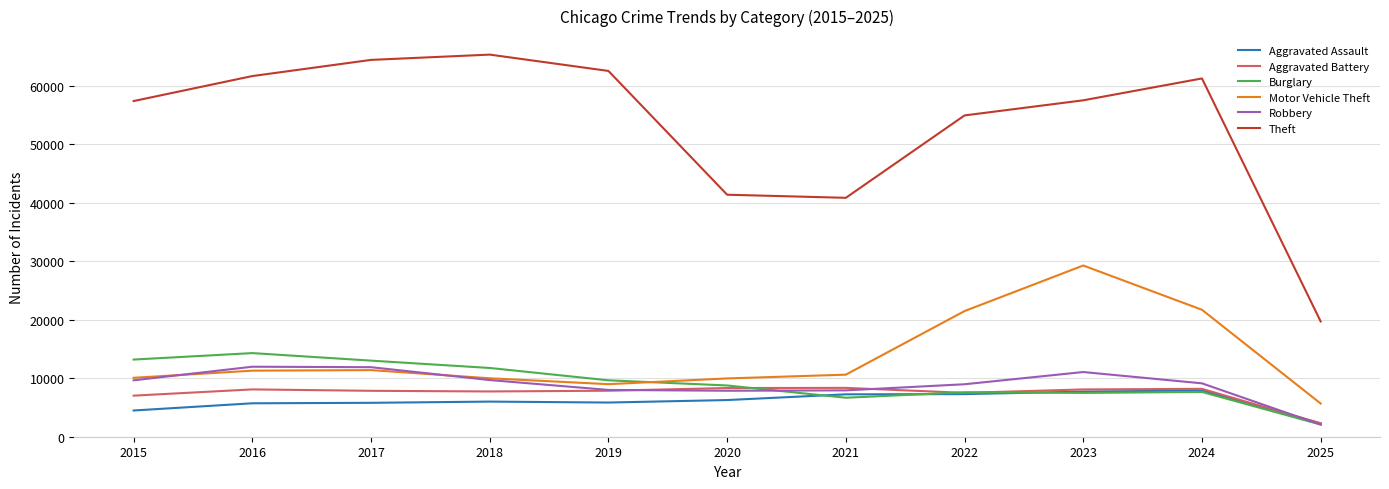

Is it true that Aggravated Battery equals 8078 at 2023?

True